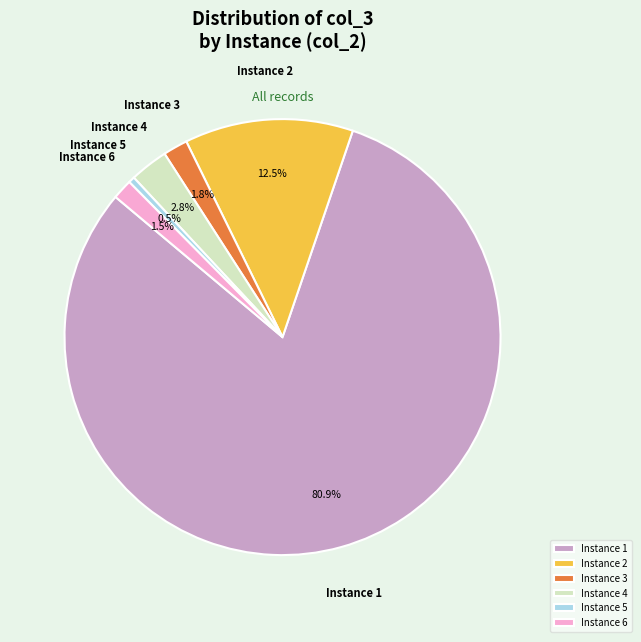

To the nearest percent, what is the average slice percentage?

17%